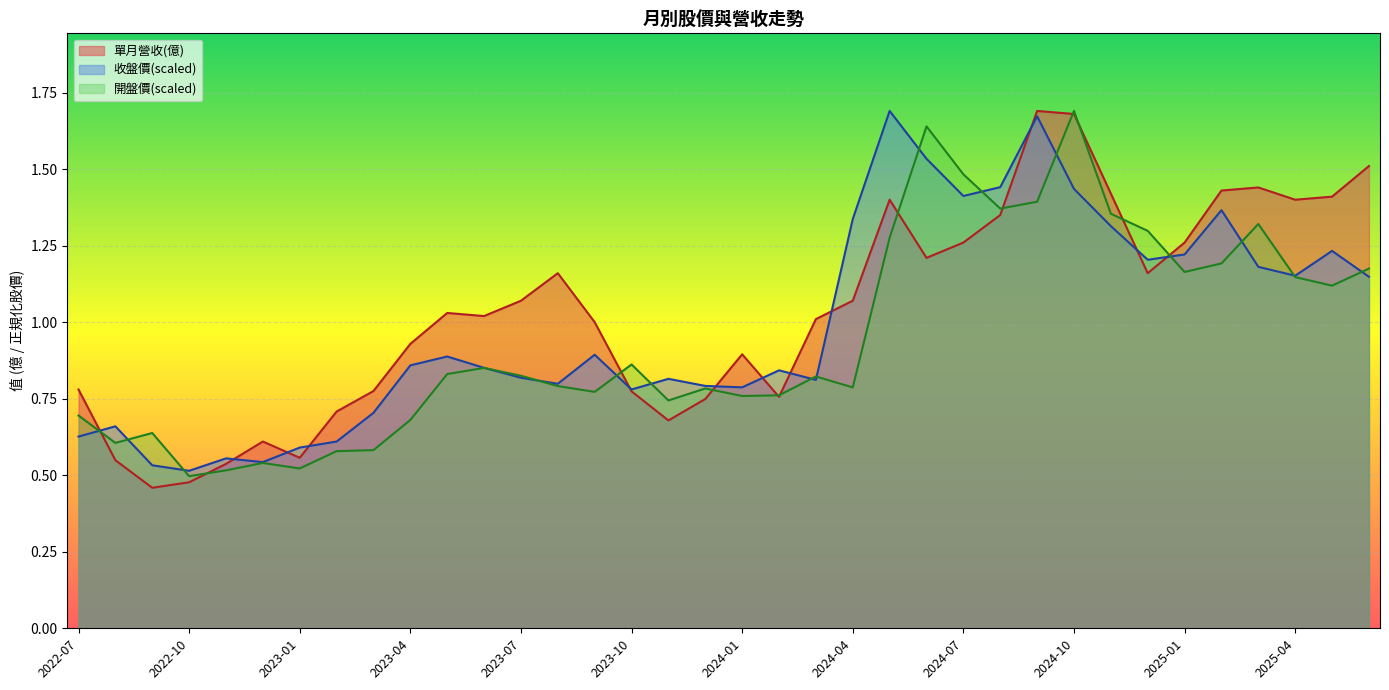

What is the difference between the maximum and minimum values in the 單月營收(億) series?

1.2